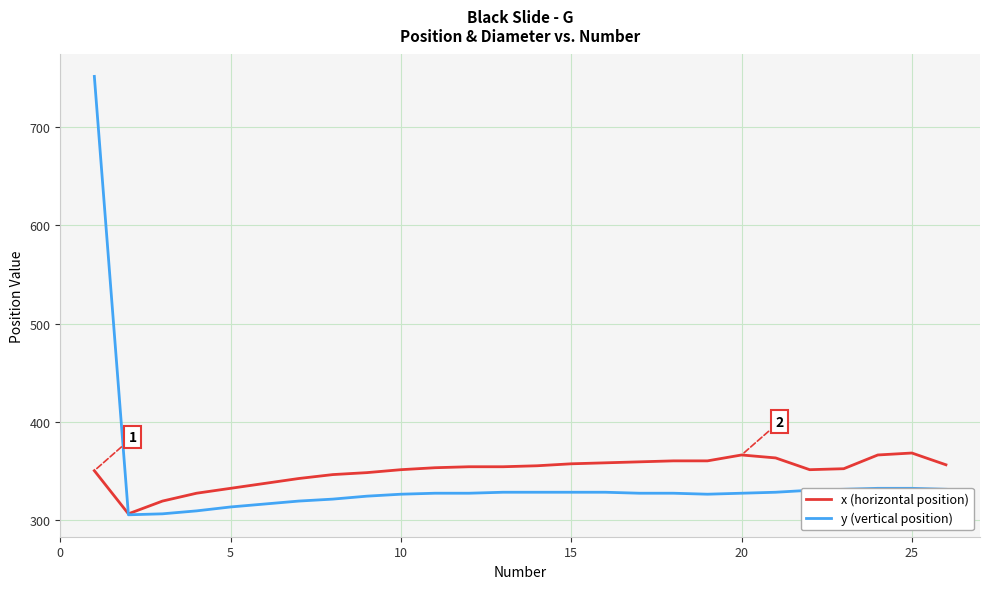

What is the minimum value shown in the chart?

305